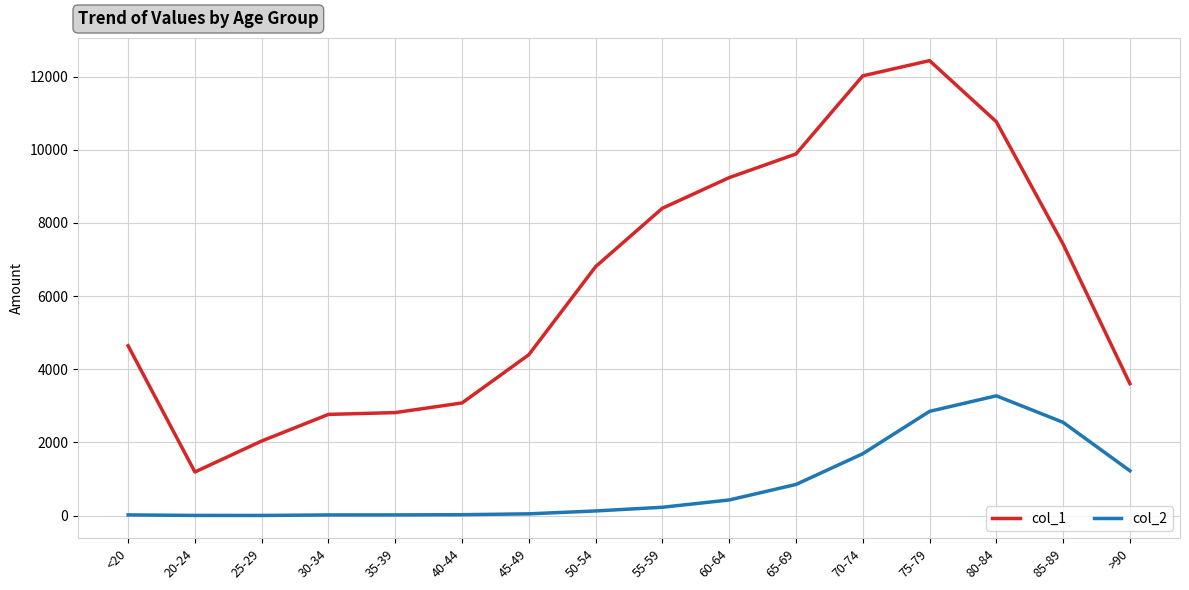

Is it true that col_1 equals 291 at 20-24?

False